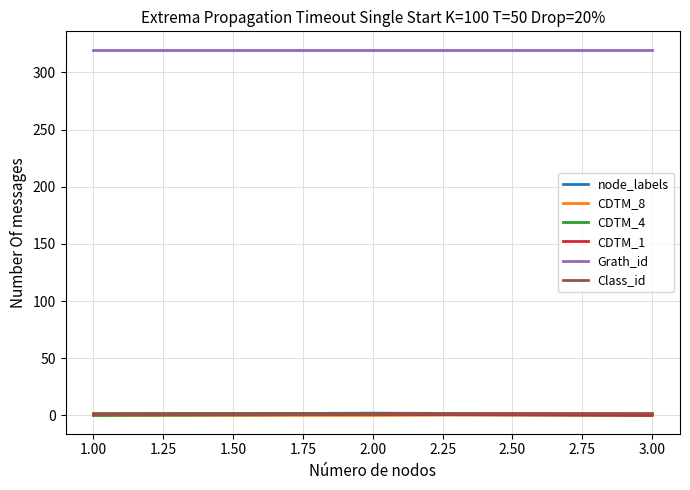

Which series has the largest total across all categories?

Grath_id